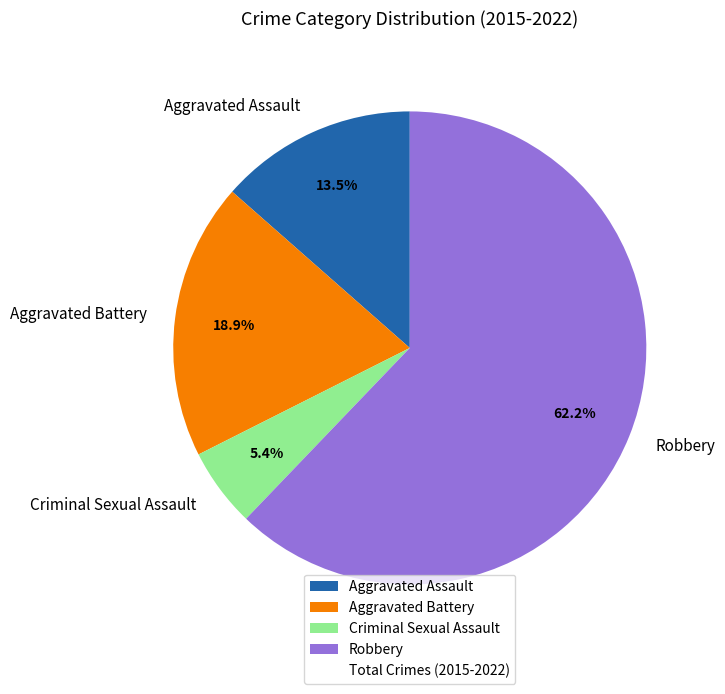

Is Robbery the majority of the pie?

Yes